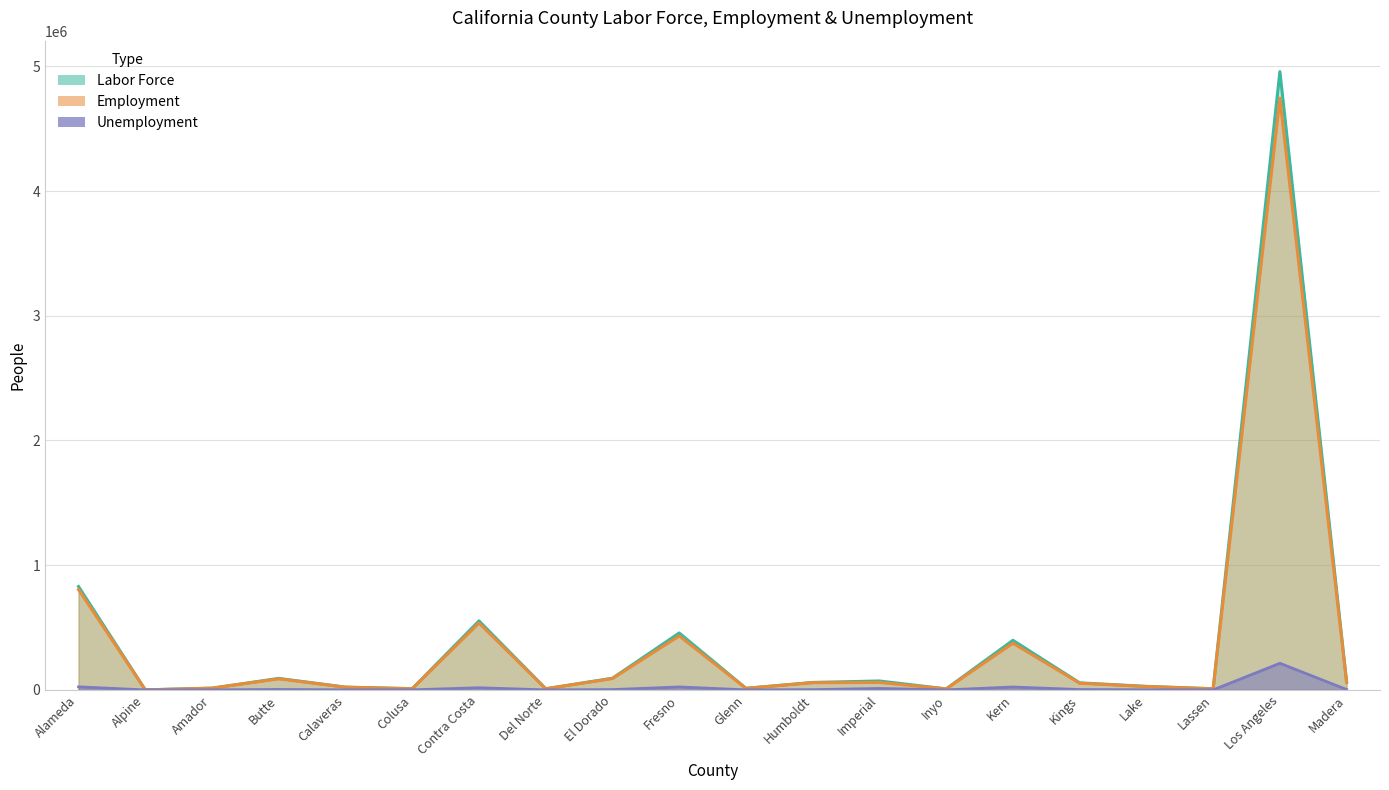

Reading right to left, extract all data points from this chart.

Labor Force: 63900	4958100	9300	28480	56800	397800	8350	71700	60100	13000	456500	93900	9490	553600	10130	22390	92500	14410	450	829000
Employment: 60700	4744500	8980	27270	53700	374600	8100	60000	58000	12410	432700	91200	9070	536200	9400	21690	89000	13850	430	804500
Unemployment: 3200	213600	320	1210	3100	23200	250	11700	2100	590	23800	2700	420	17400	740	710	3600	570	20	24500